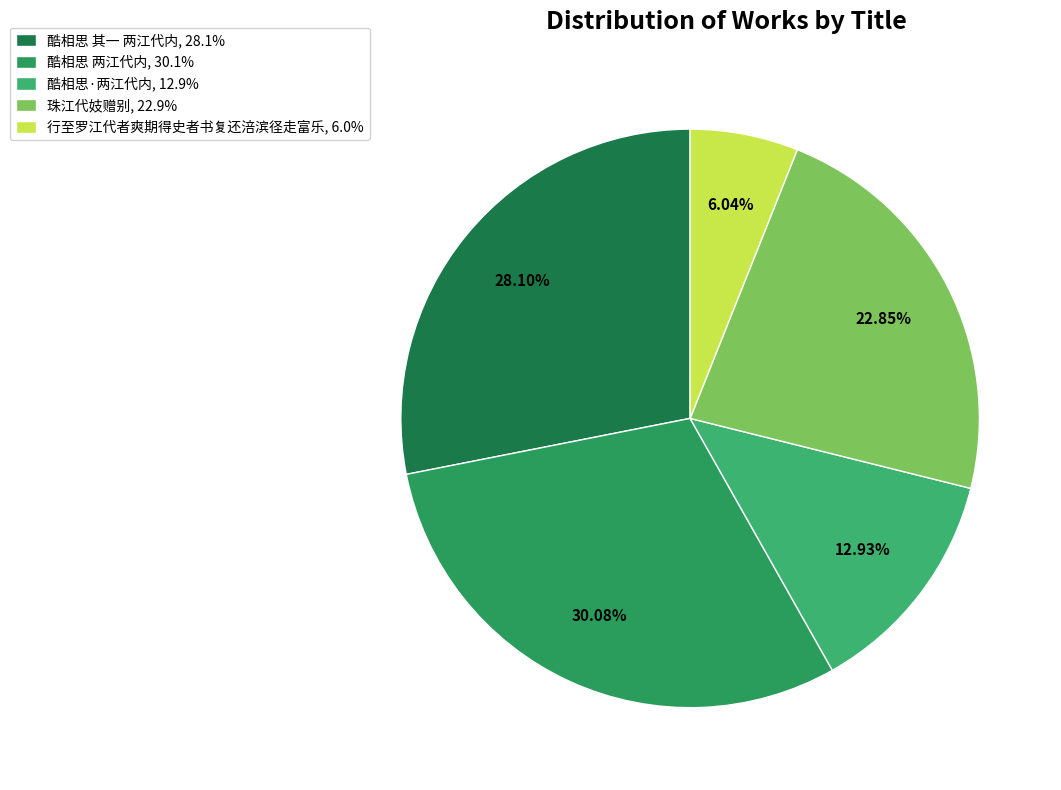

Count the number of slices in the pie.

5